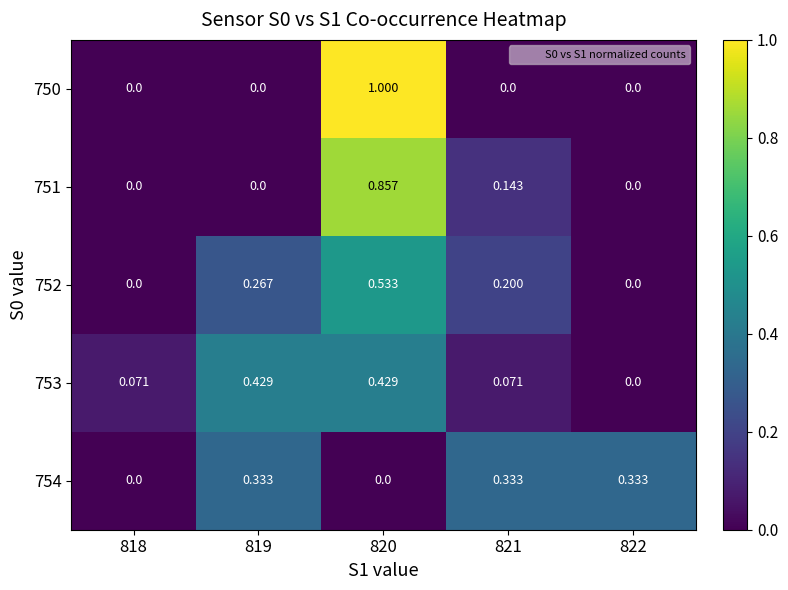

How many data points in 754 are above 0?

3